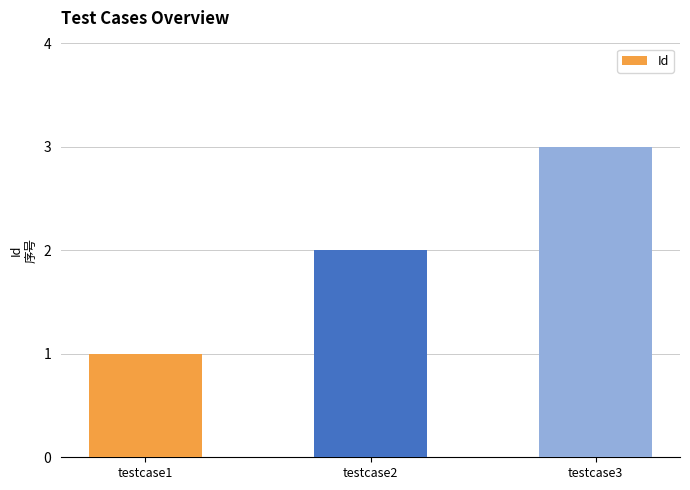

How many values are between 1 and 3?

3